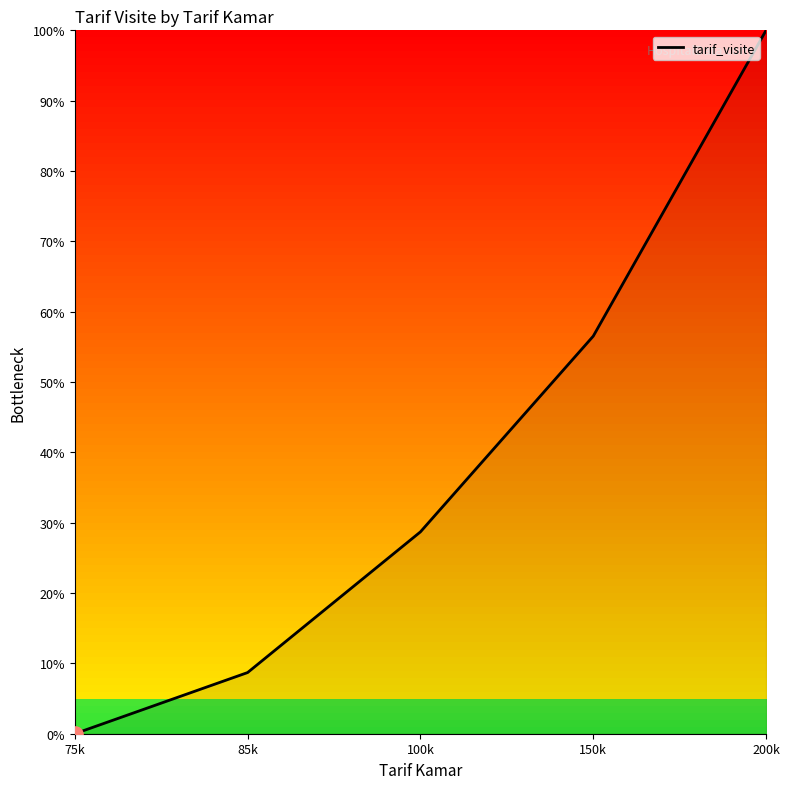

Approximately how many times larger is the value at 150k compared to 85k?

6.5